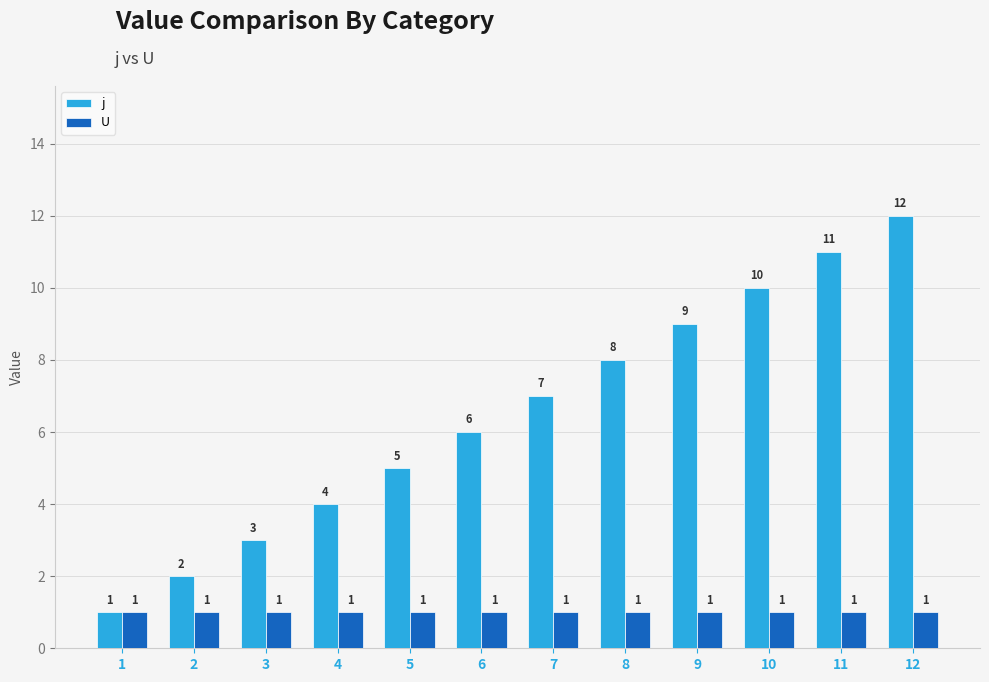

What is the value of the U bar at the 7th from the left?

1